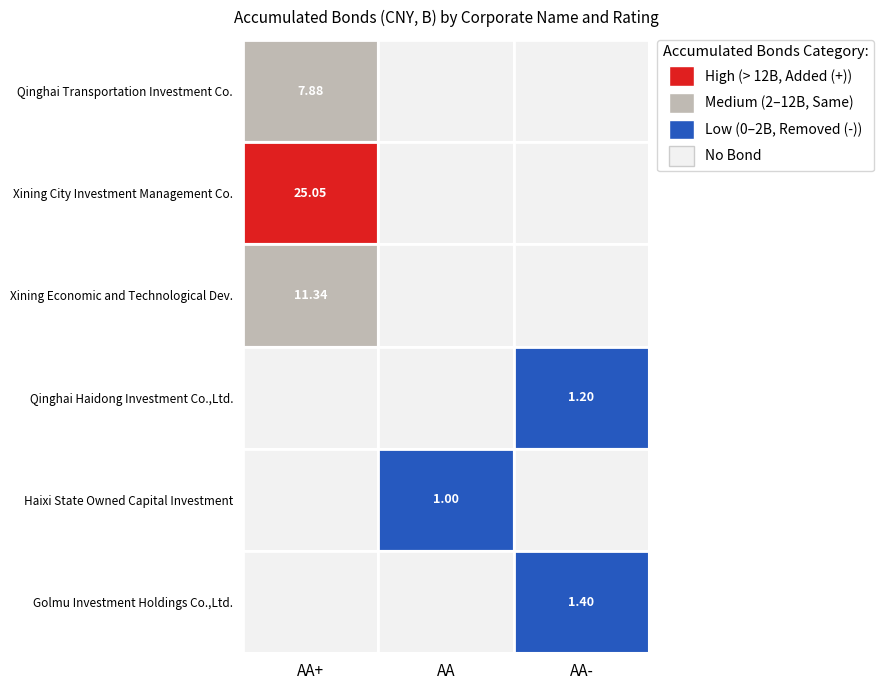

The value of Qinghai Transportation Investment Co. at AA+ is 7.9. True or false?

True